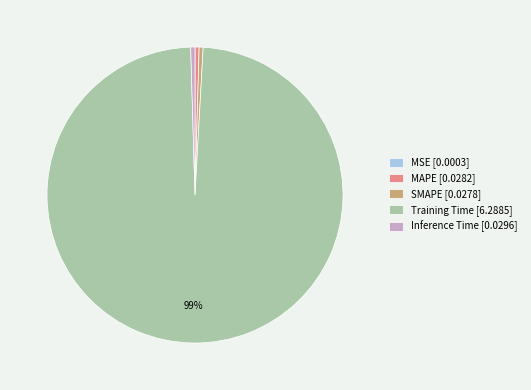

What is the largest slice in the pie chart?

Training Time